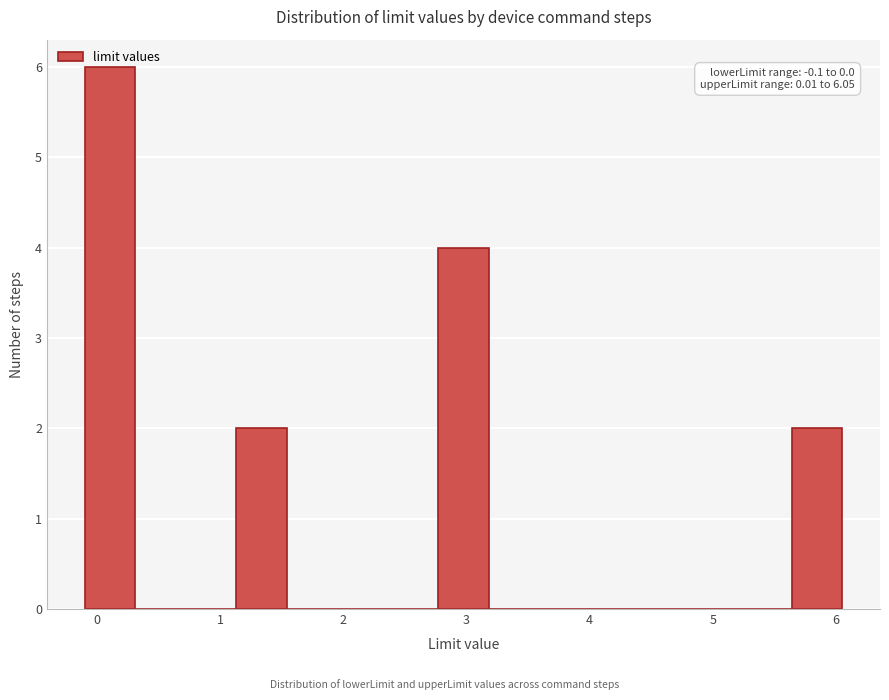

Which range on the x-axis has the tallest bar?

-0.10 to 0.31